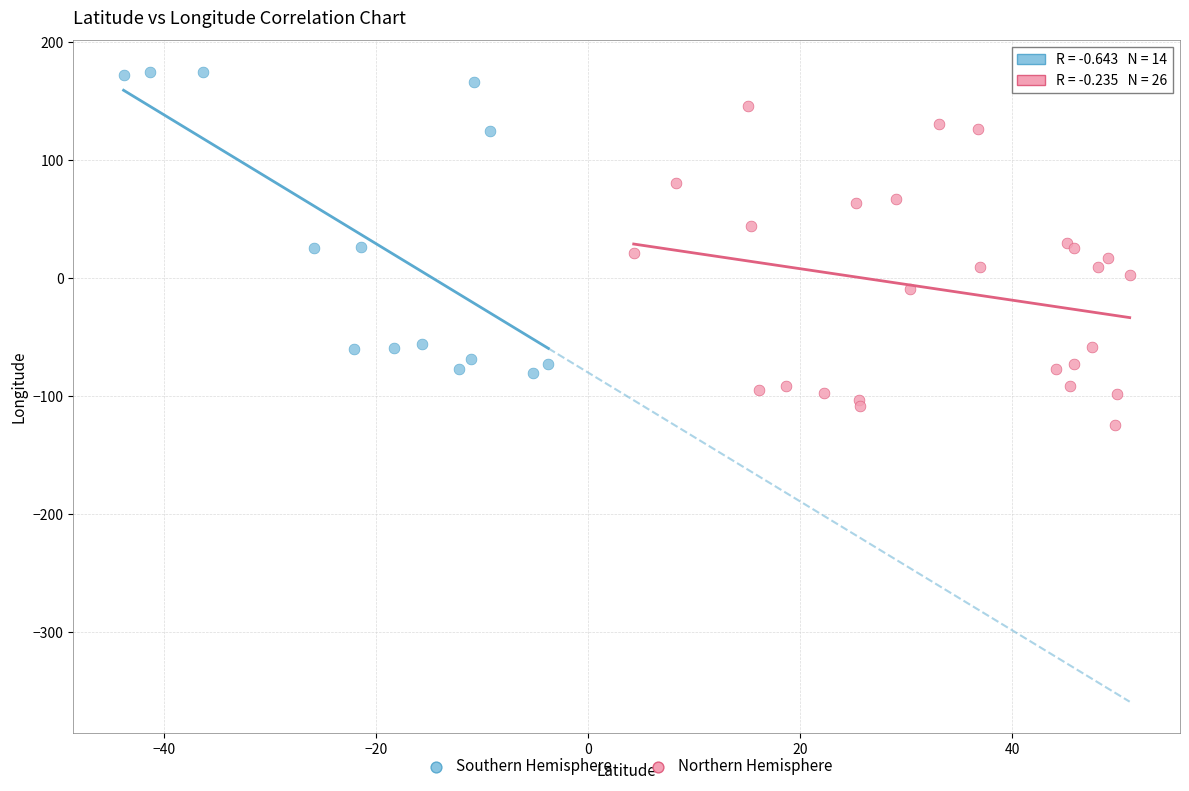

Which series has the widest spread of Y values?

Northern Hemisphere